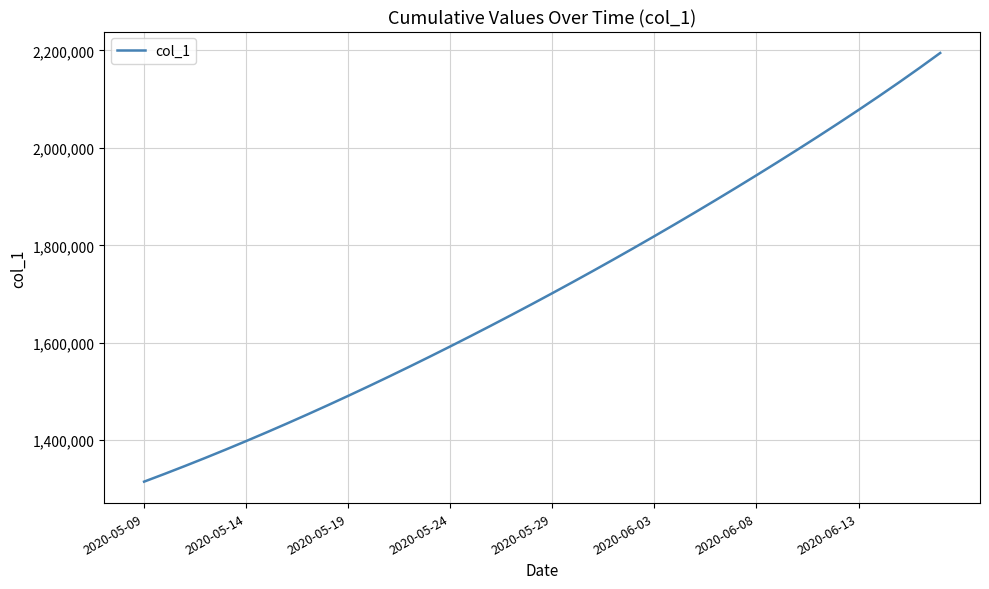

Count the number of values greater than 1701853.

20